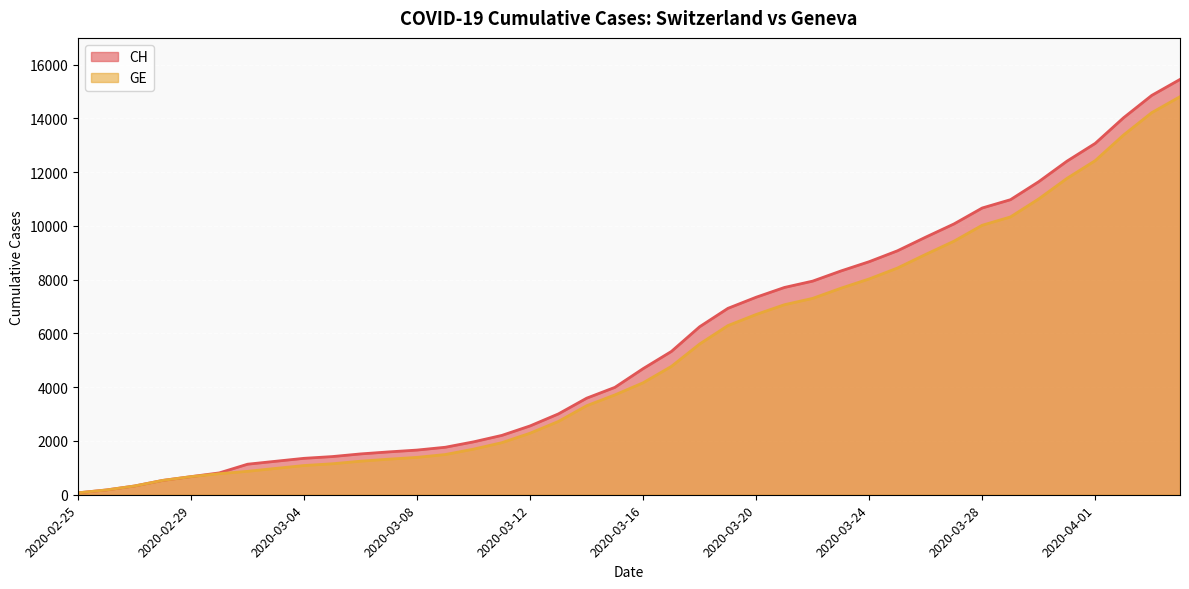

At which label does GE first exceed 4165?

2020-03-17